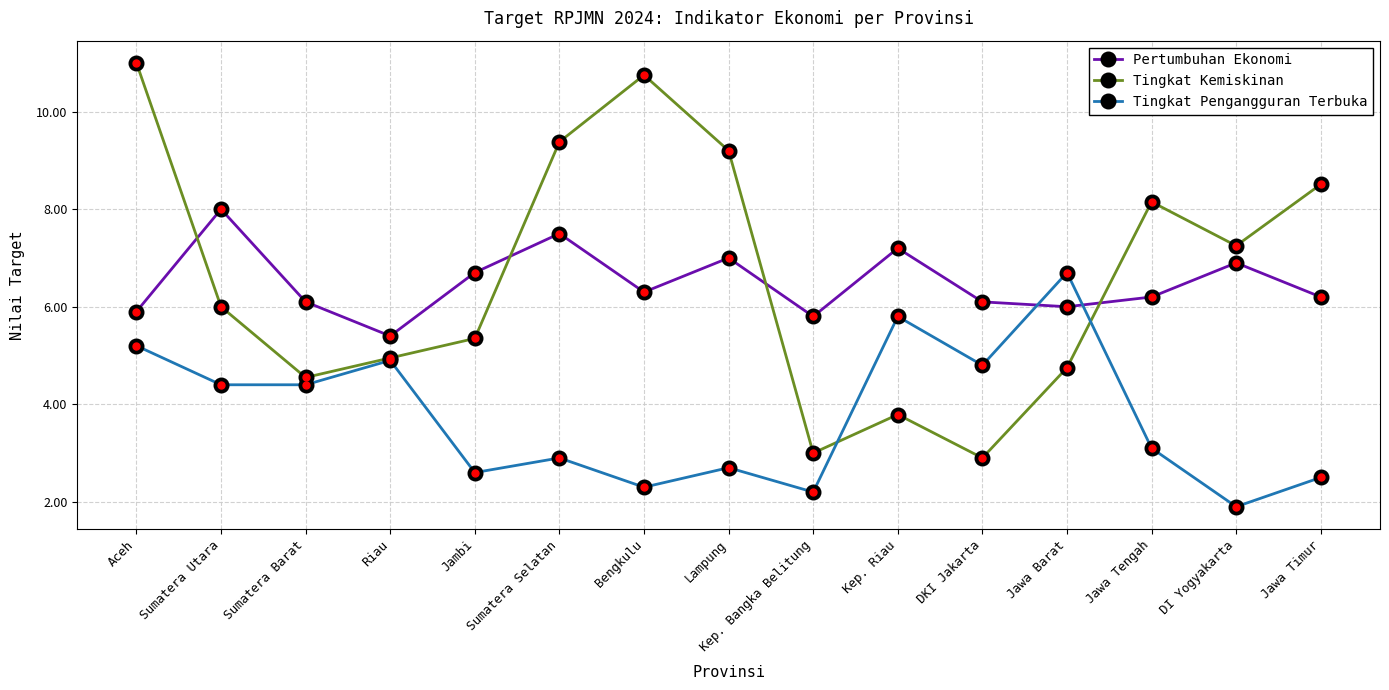

After their last crossing, which series has the higher values: Pertumbuhan Ekonomi or Tingkat Pengangguran Terbuka?

Pertumbuhan Ekonomi